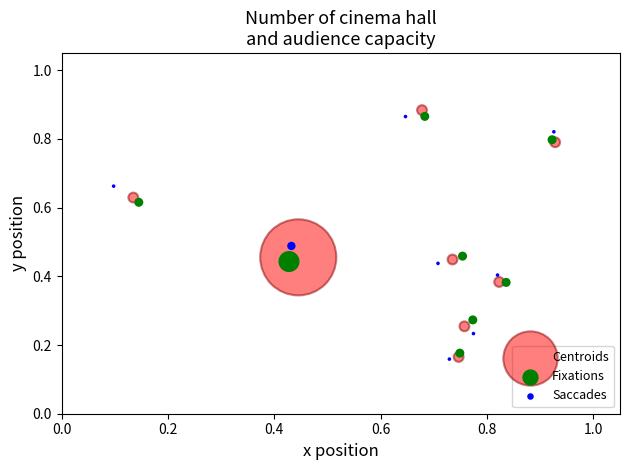

Which series has the largest Y range (max minus min)?

Centroids